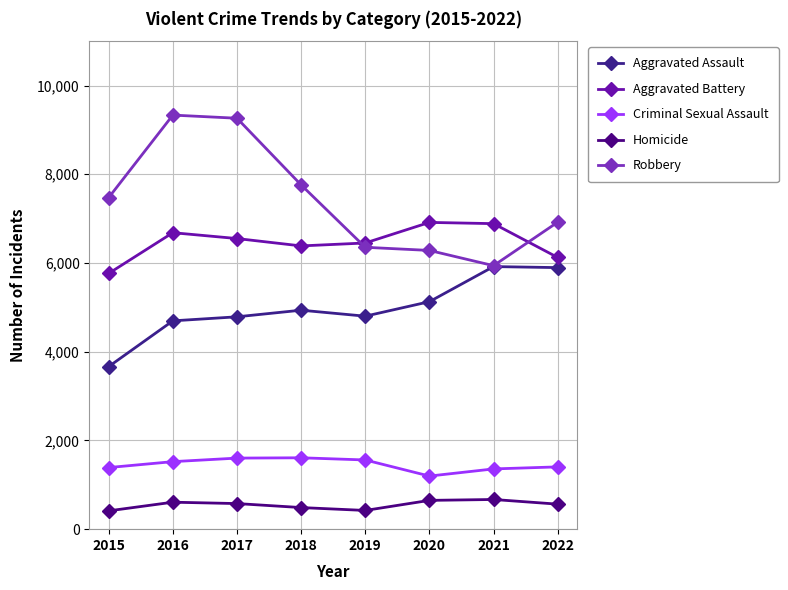

Read the Aggravated Assault value at 2016.

4696